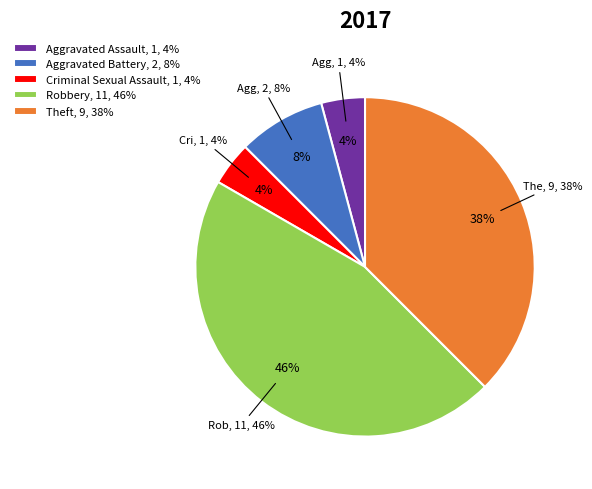

What is the ratio of the value at Aggravated Assault to the value at Theft?

0.1